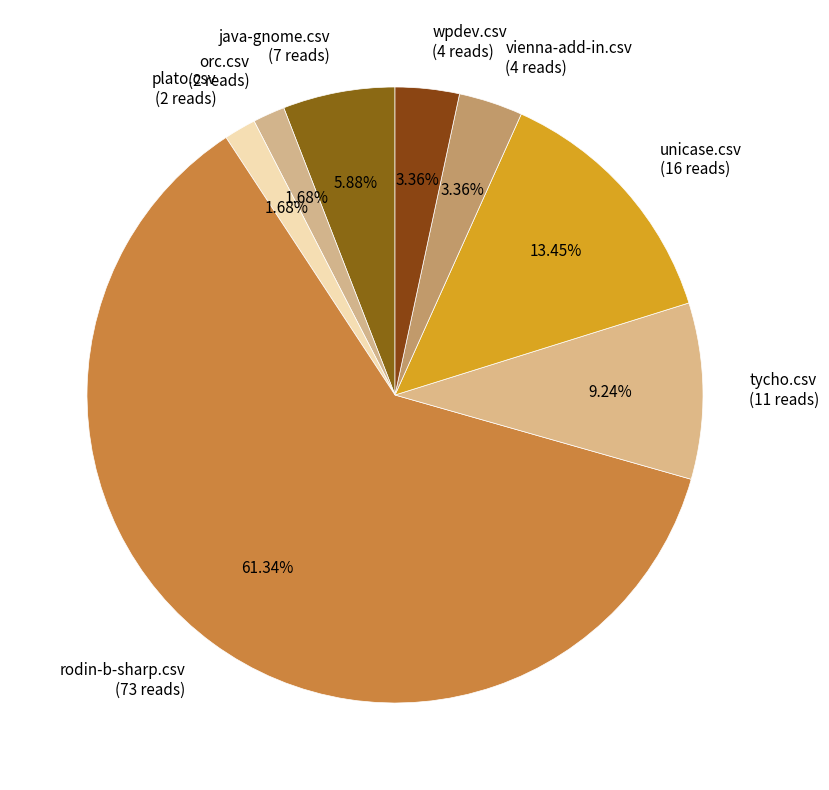

Between tycho.csv (11 reads) and plato.csv (2 reads), which is larger?

tycho.csv (11 reads)